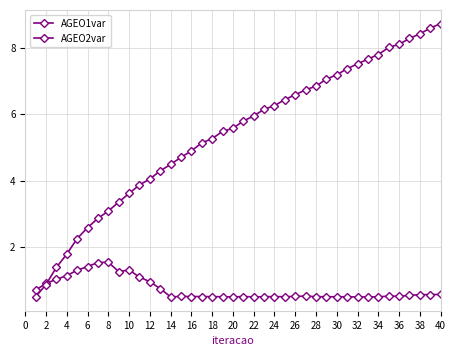

How many distinct data groups are displayed?

2